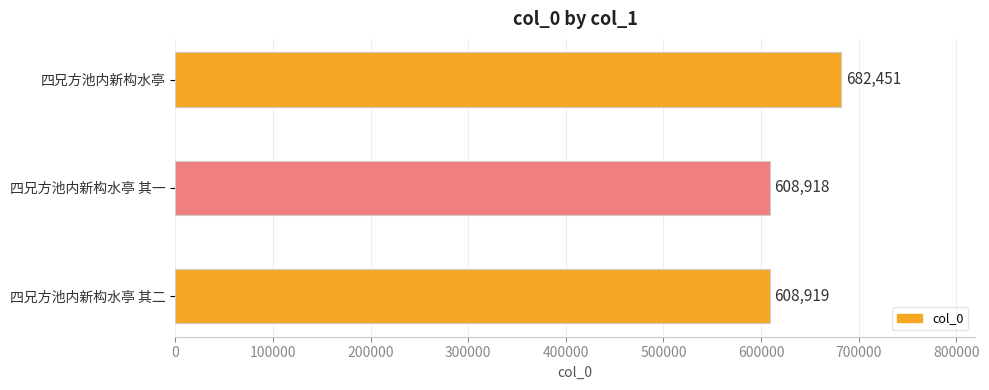

Reading top to bottom, transcribe all the data shown in this chart.

四兄方池内新构水亭=682451	四兄方池内新构水亭 其一=608918	四兄方池内新构水亭 其二=608919